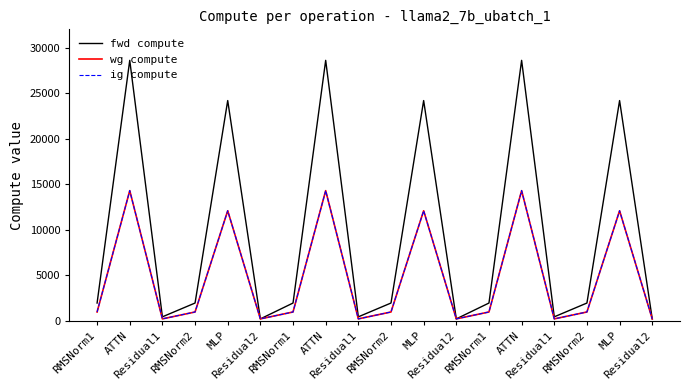

How many lines are shown in the chart?

3